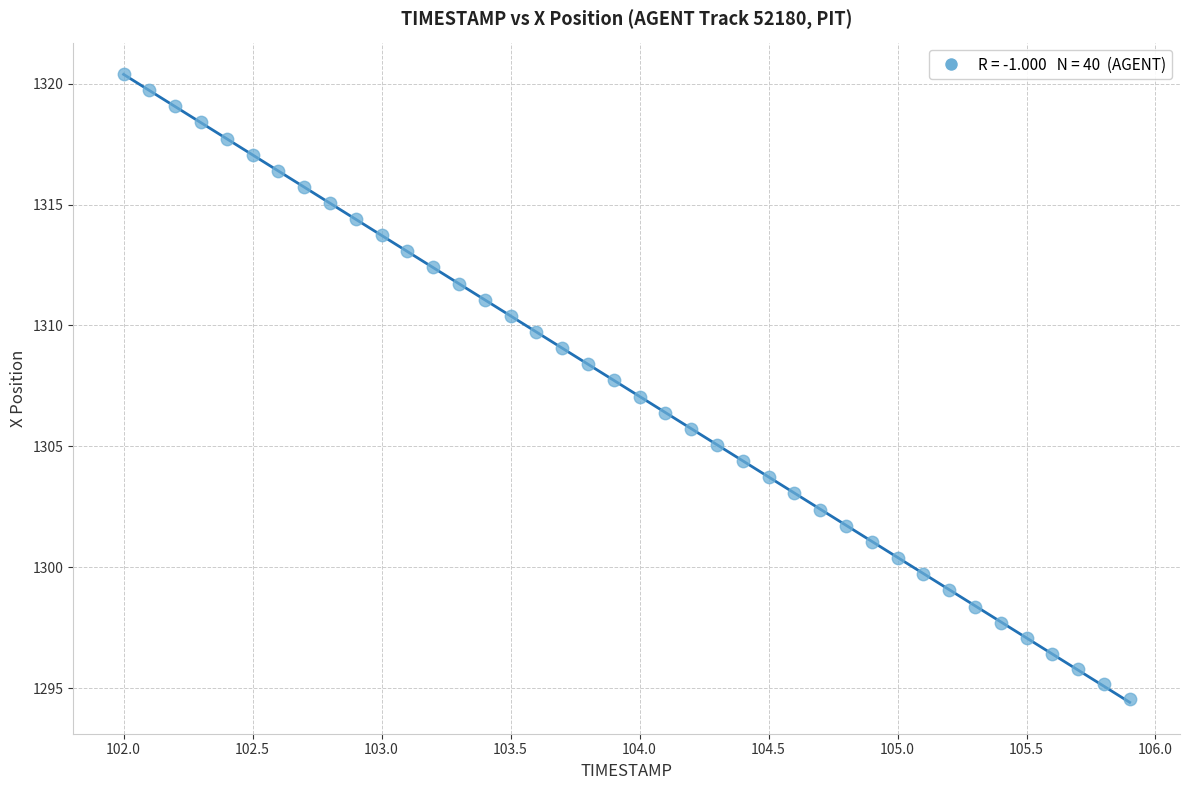

What is the range of Y values (max minus min)?

25.9